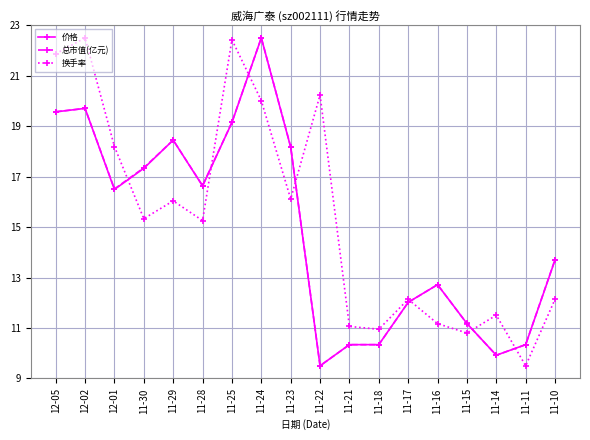

What is the difference between the second highest and minimum values in the 价格 series?

10.2